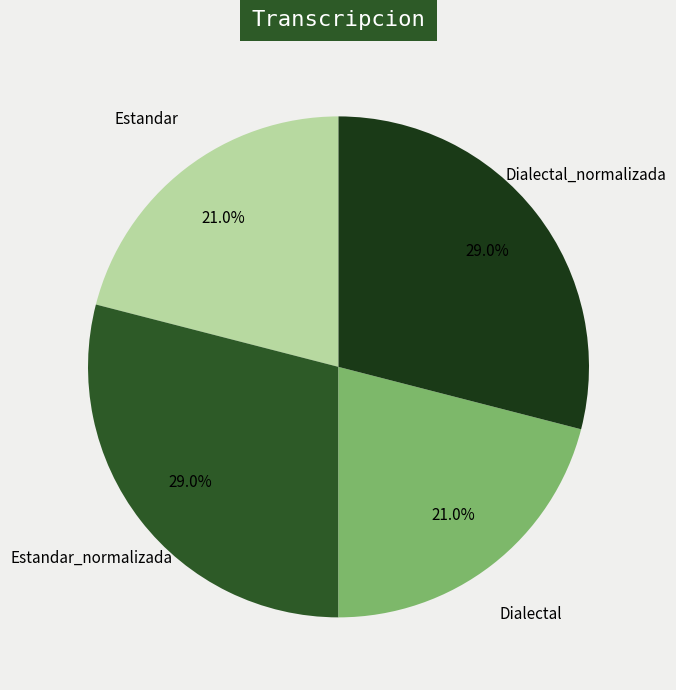

What percentage is the Dialectal slice, to the nearest percent?

21%